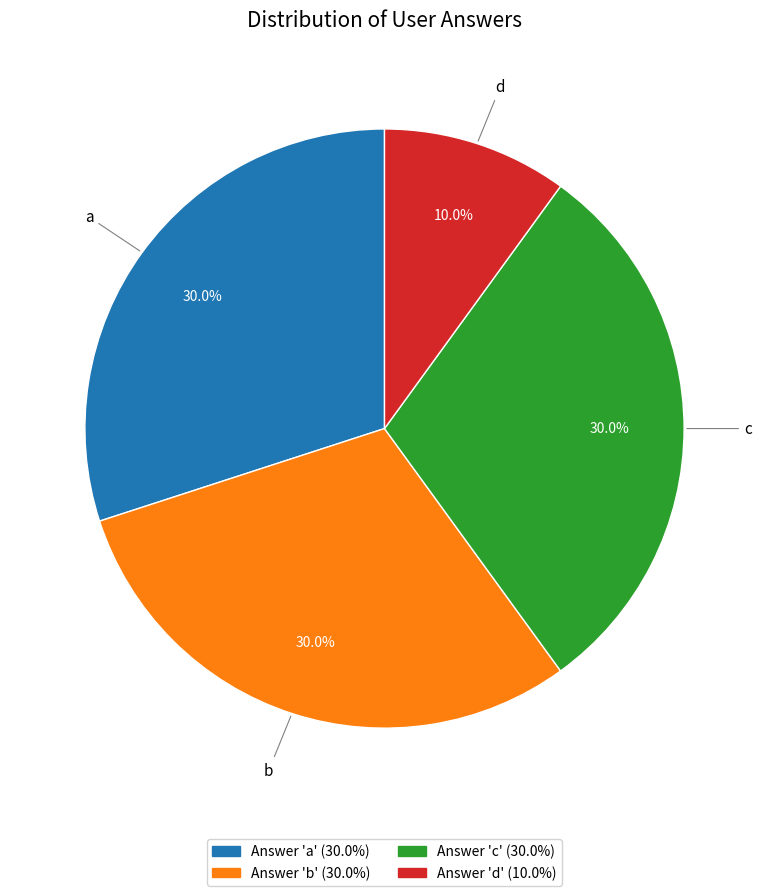

How many slices are in this pie chart?

4